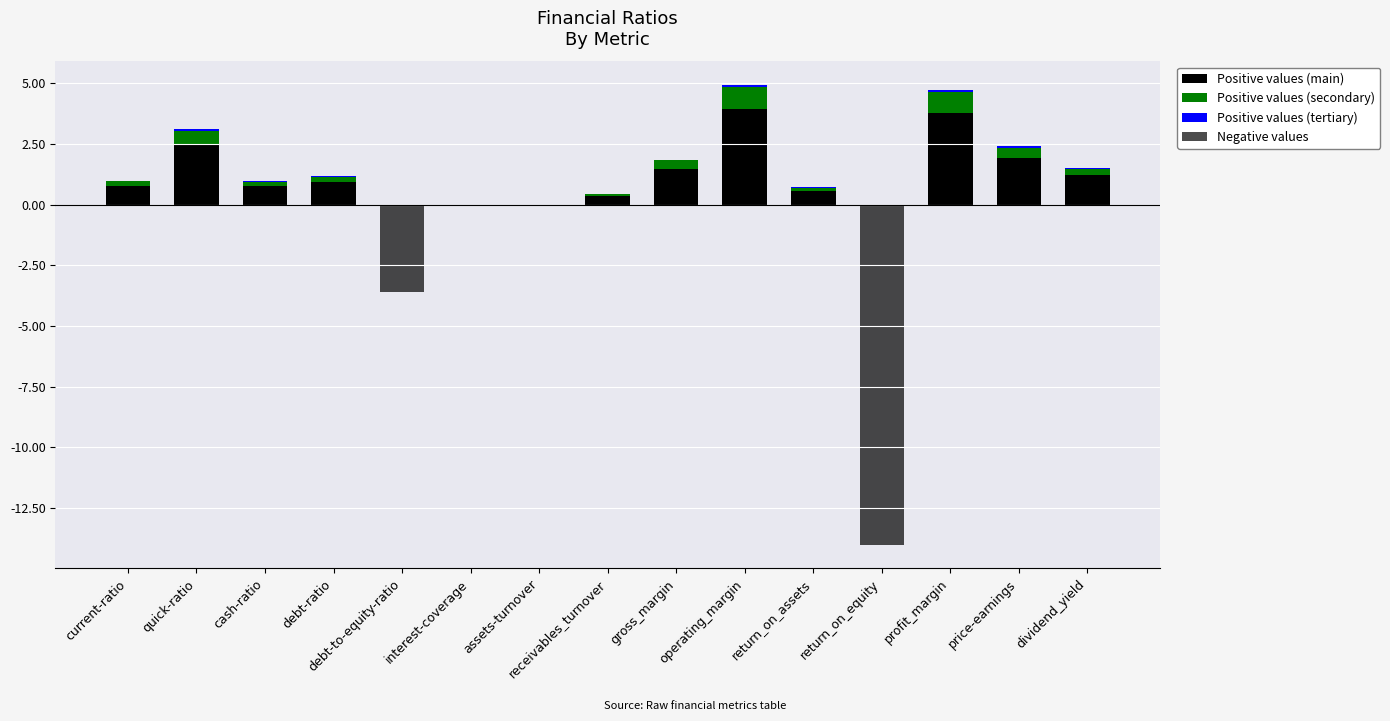

What is the highest value of the Positive values (main) series?

4.0